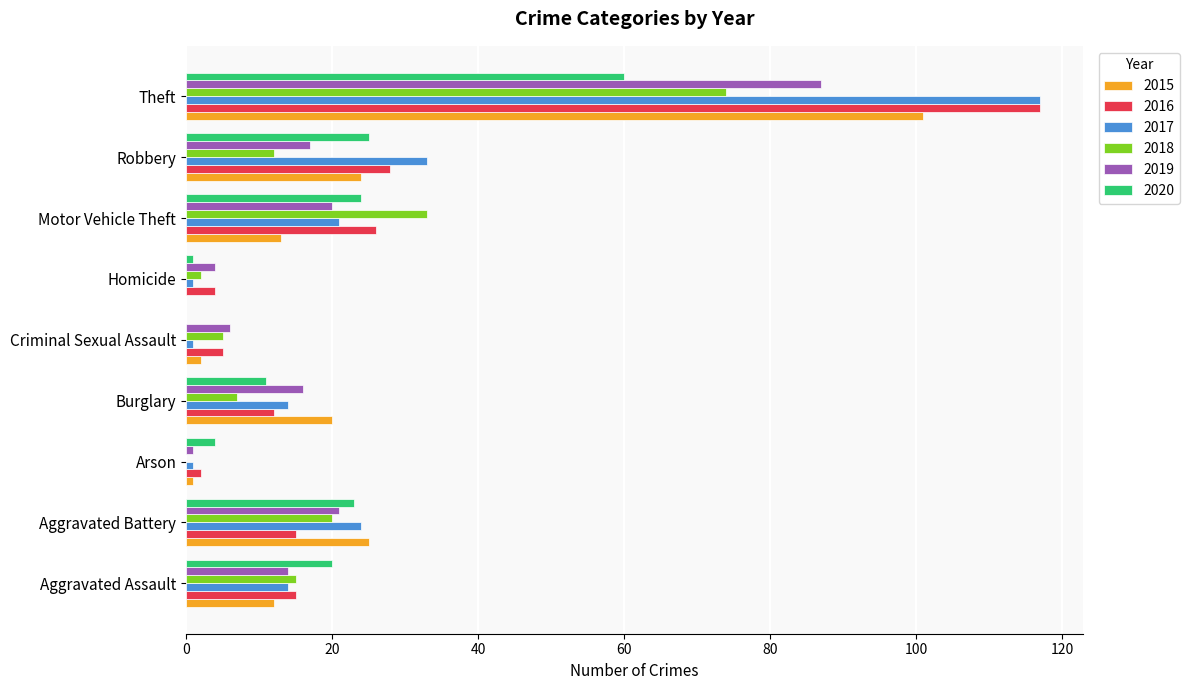

What is the sum of all 2020 values?

168